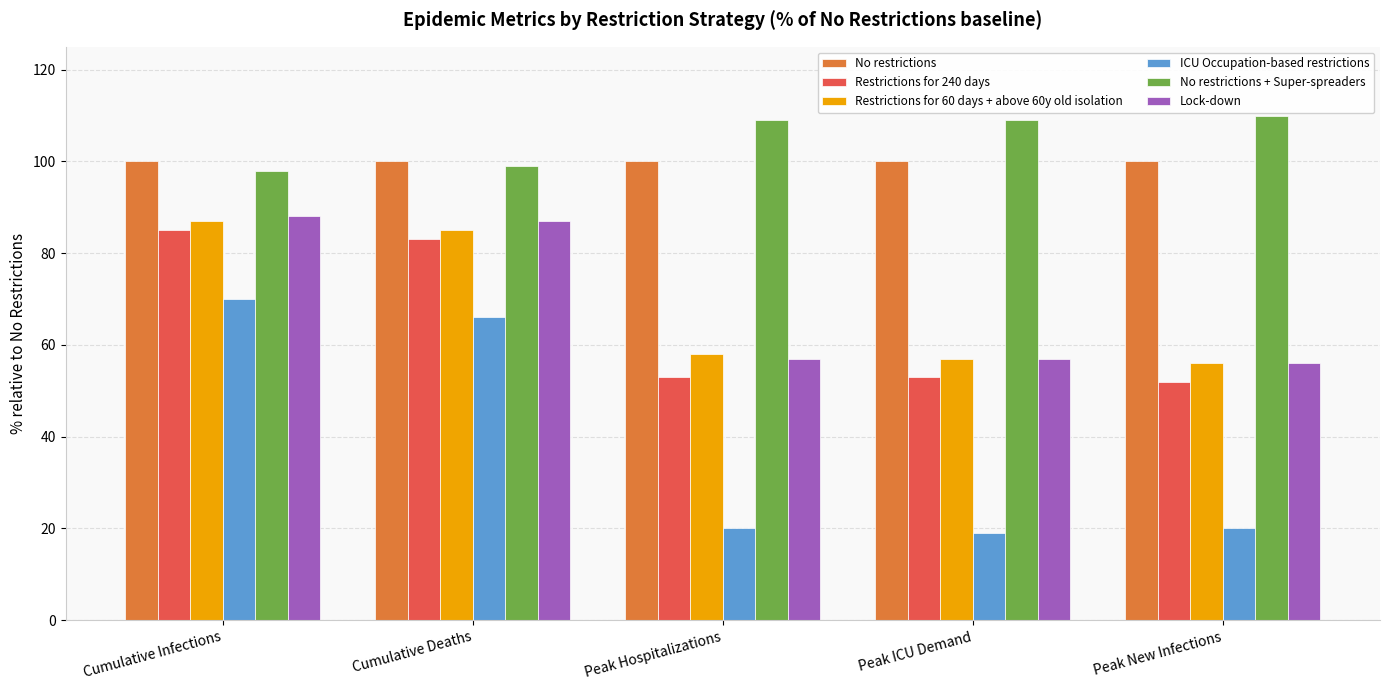

Is the value of No restrictions + Super-spreaders at Cumulative Infections greater than the value of Restrictions for 240 days at Cumulative Infections?

Yes